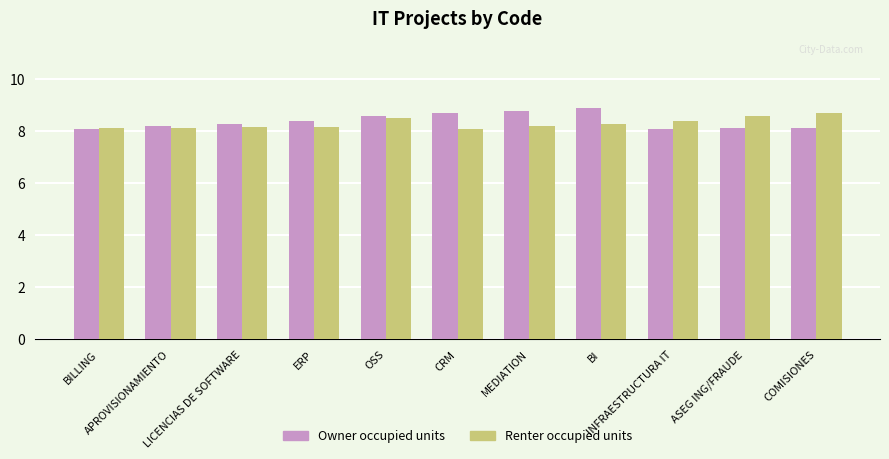

What is the highest value of the Owner occupied units series?

8.9